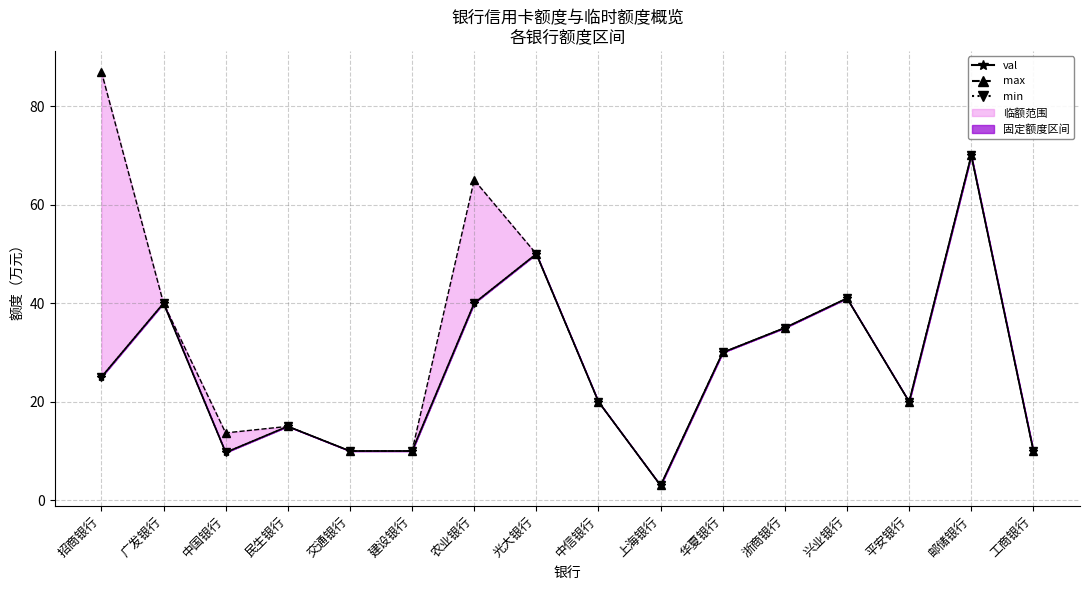

What is the minimum value for 额度 (val)?

3.0